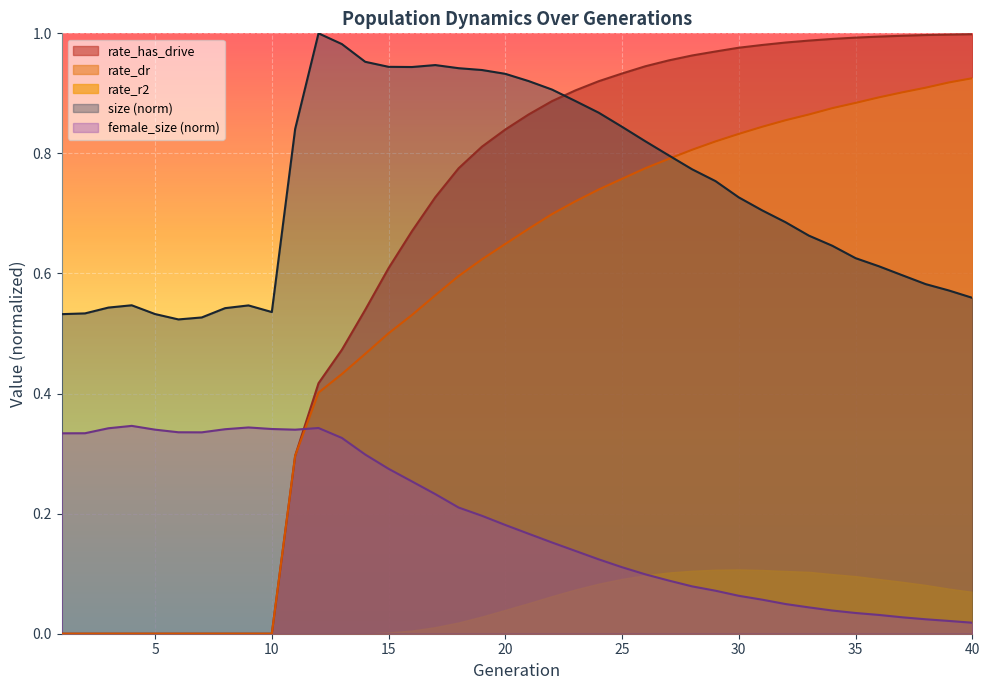

The size series shows 1.5 at 21. True or false?

False